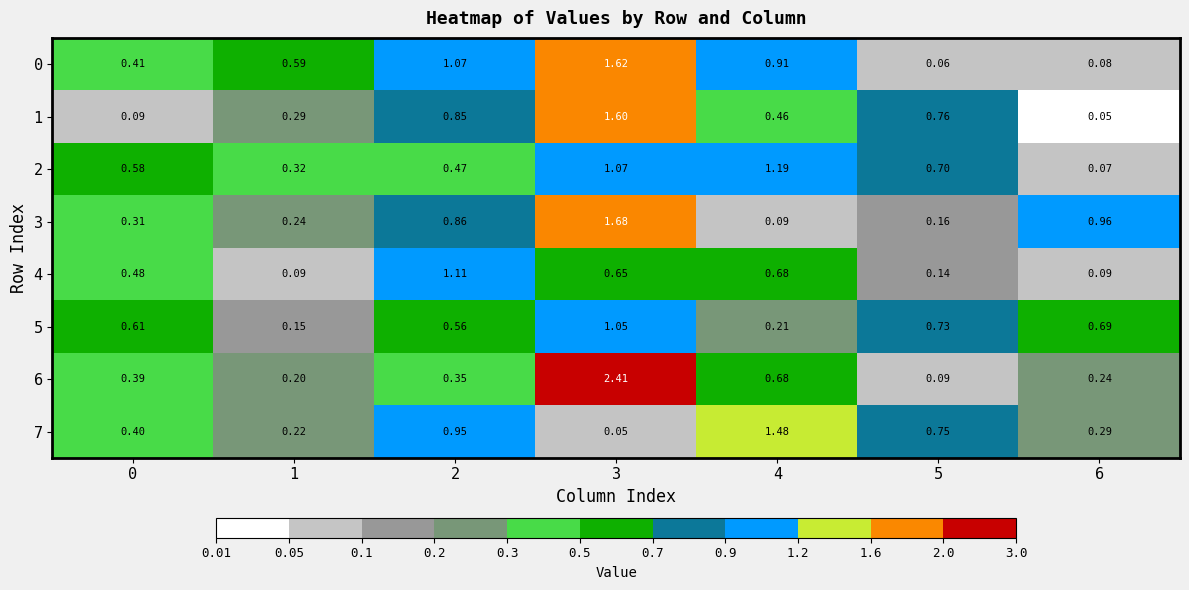

Is the value of 1 at 6 greater than the value of 4 at 0?

No